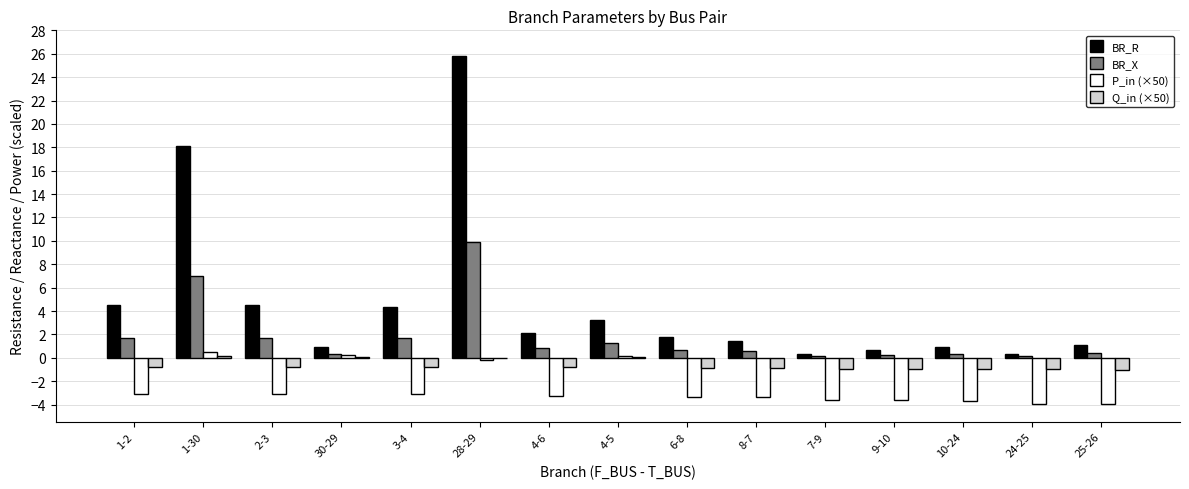

What is the approximate value of BR_R at 24-25?

0.3